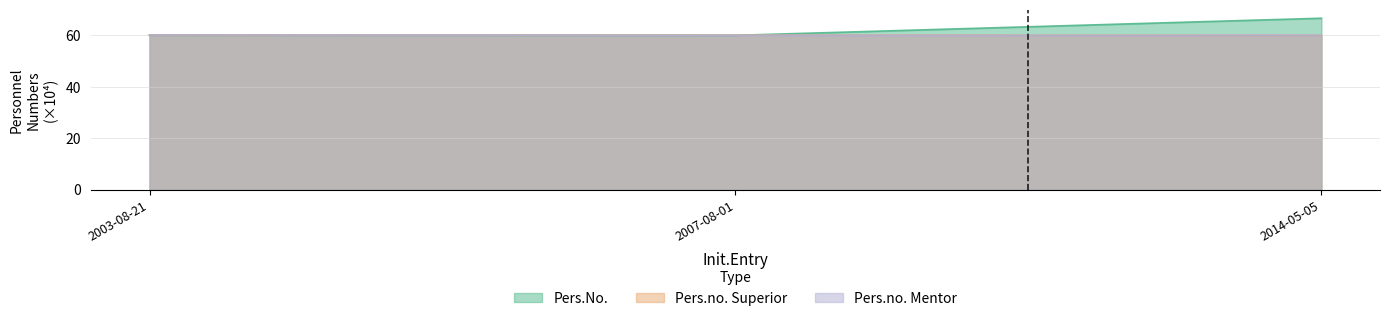

The value of Pers.No. at 2007-08-01 is 60.0. True or false?

True